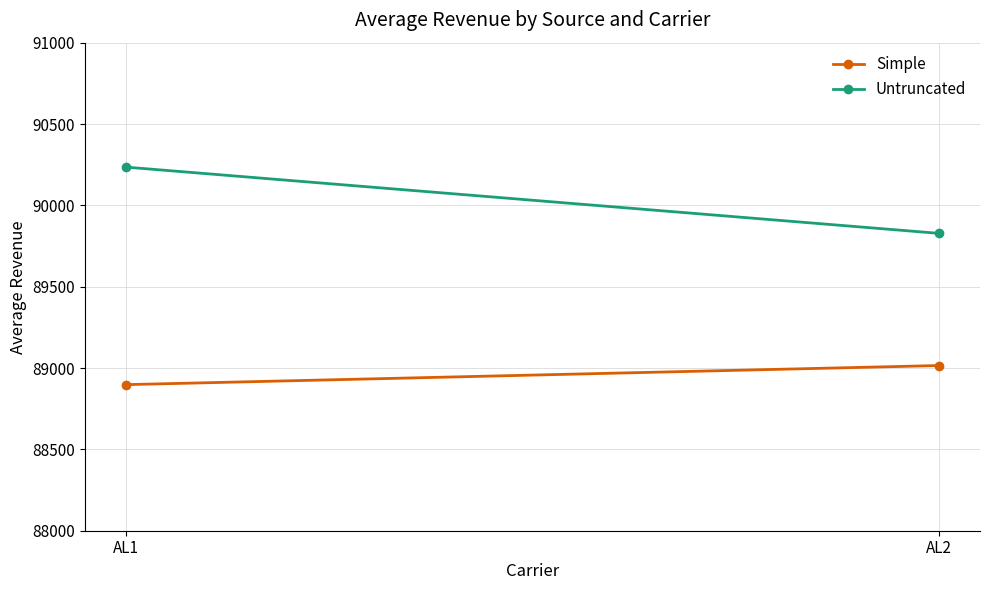

Reading left to right, extract all data points from this chart.

Simple: AL1=88897.9	AL2=89015.4
Untruncated: AL1=90235.2	AL2=89827.7